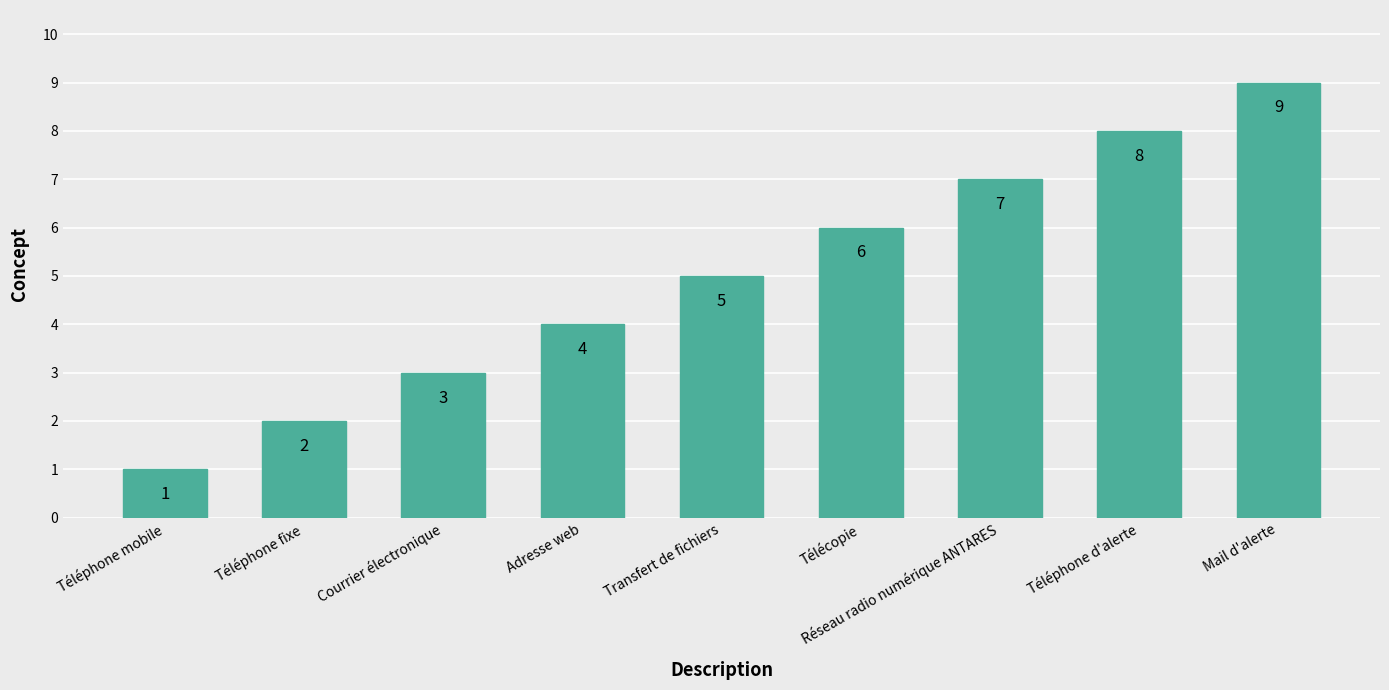

What is the ratio of the value at Téléphone fixe to the value at Mail d'alerte?

0.2